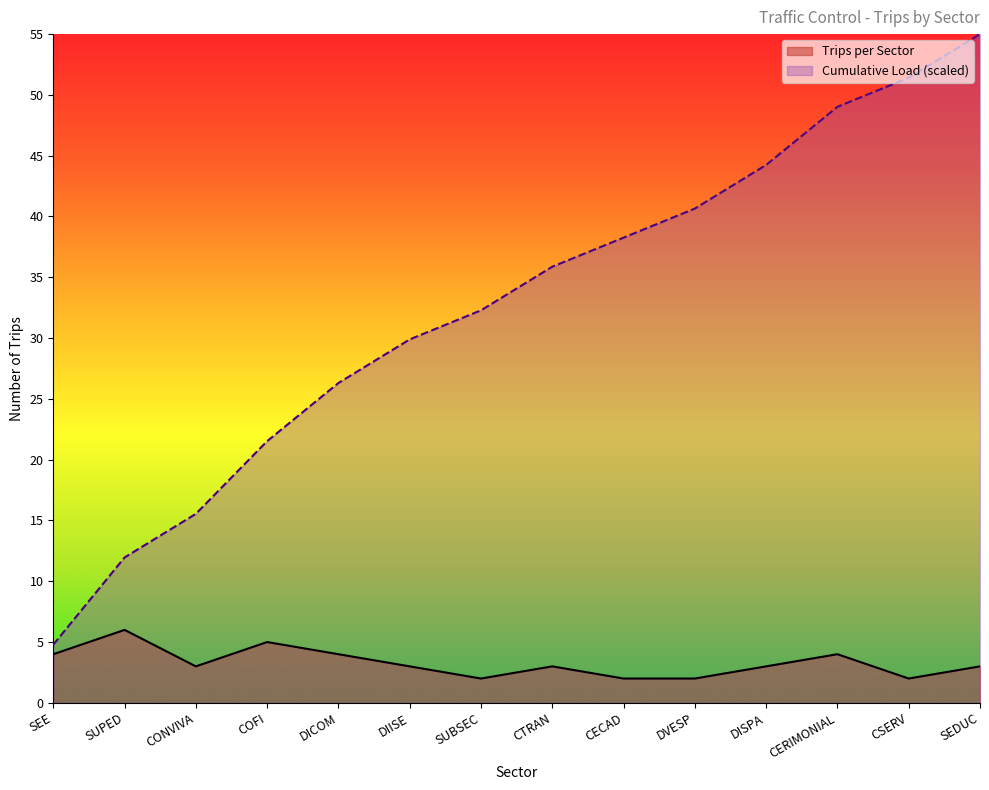

How many interior local peaks does the Trips per Sector series have?

4